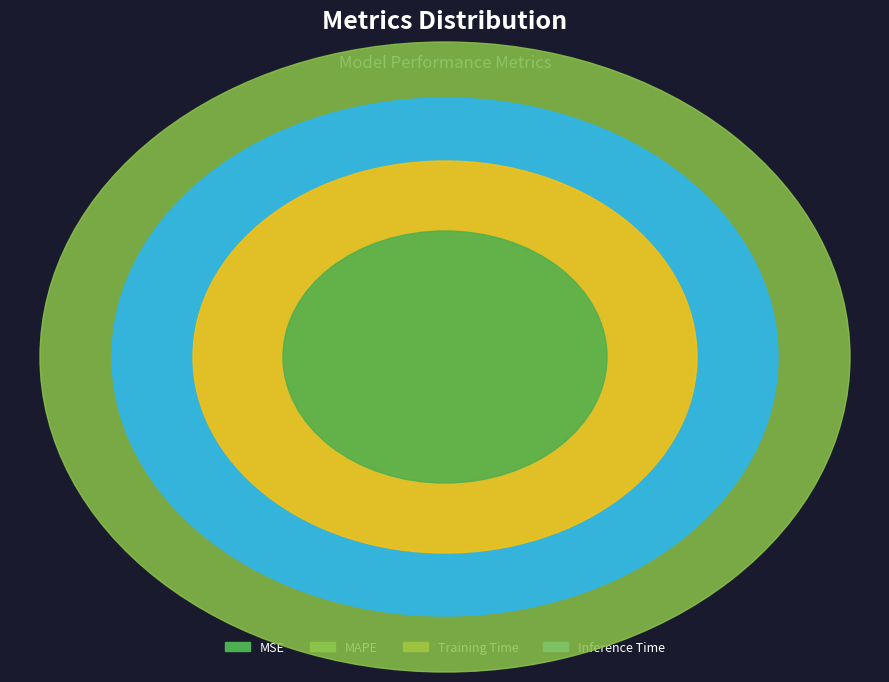

Is it true that MAPE is 78% of the pie?

True